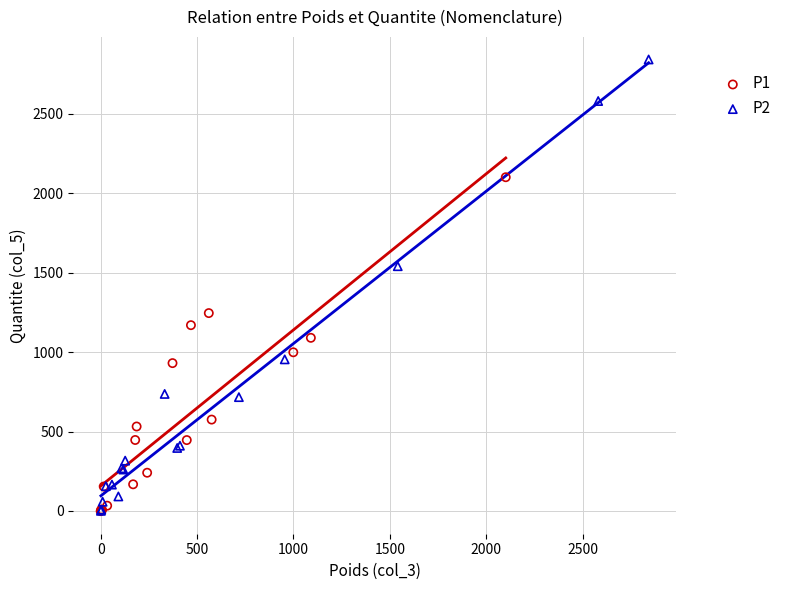

Which series has the widest spread of Y values?

P2